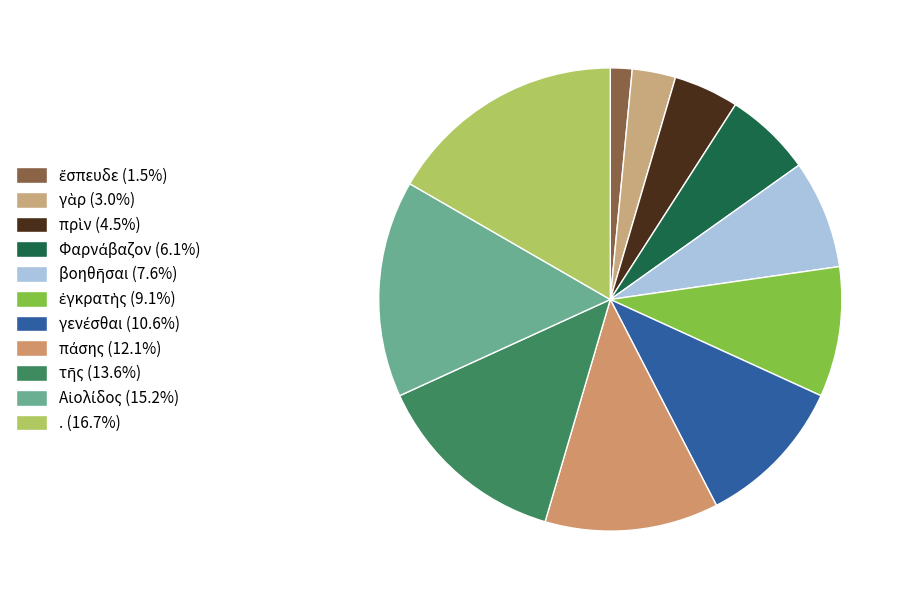

To the nearest percent, what is the difference between the largest and smallest slice percentages?

15%